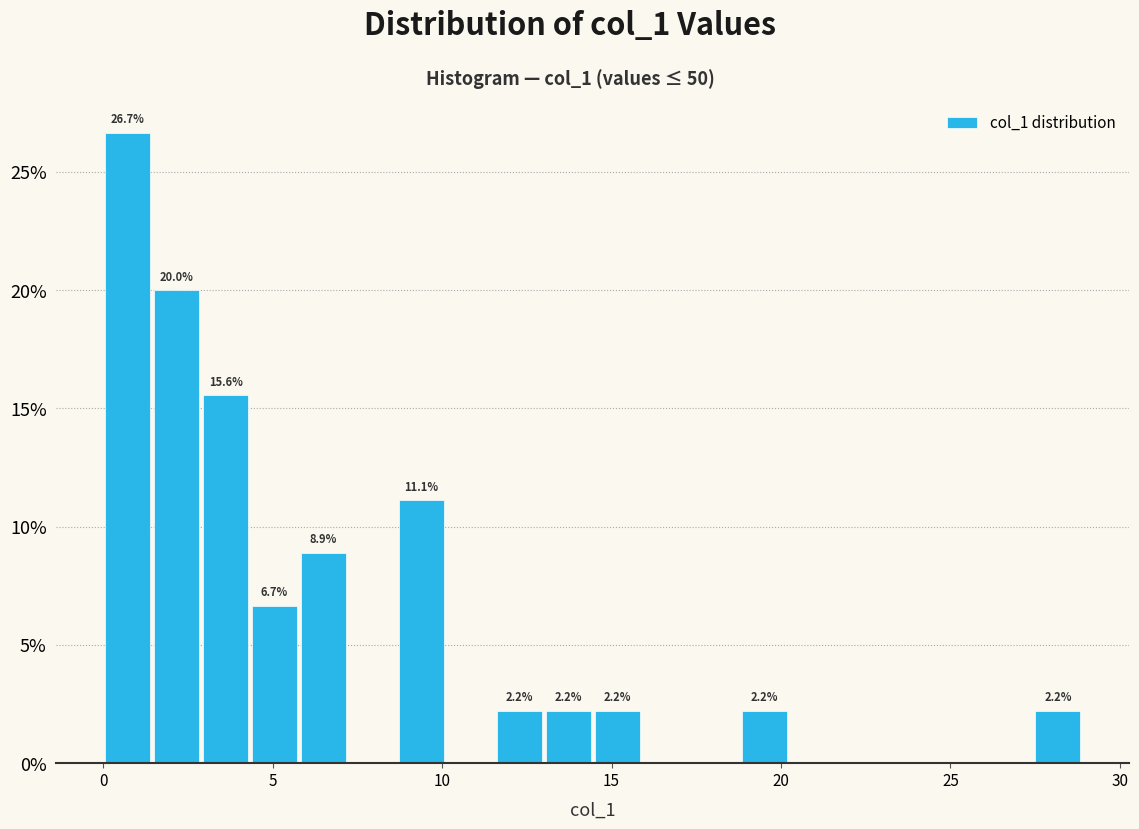

Read against the x-axis, roughly where is the centre of the tallest bar?

0.5